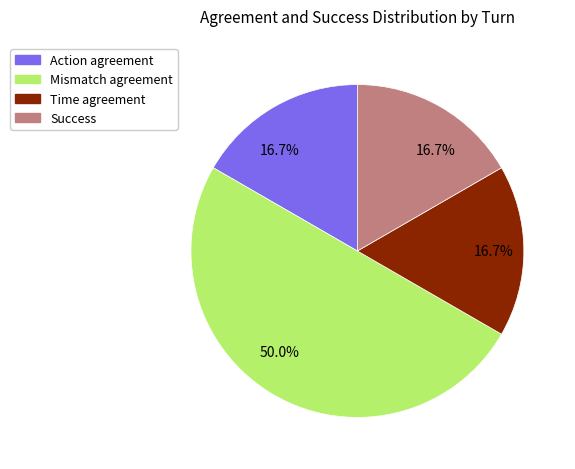

How many slices are in this pie chart?

4